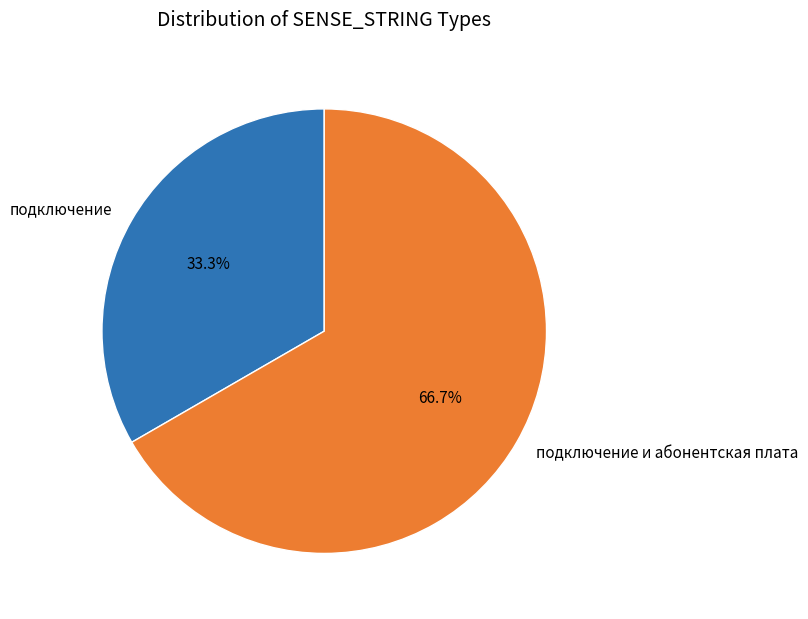

Does подключение account for over 50% of the chart?

No